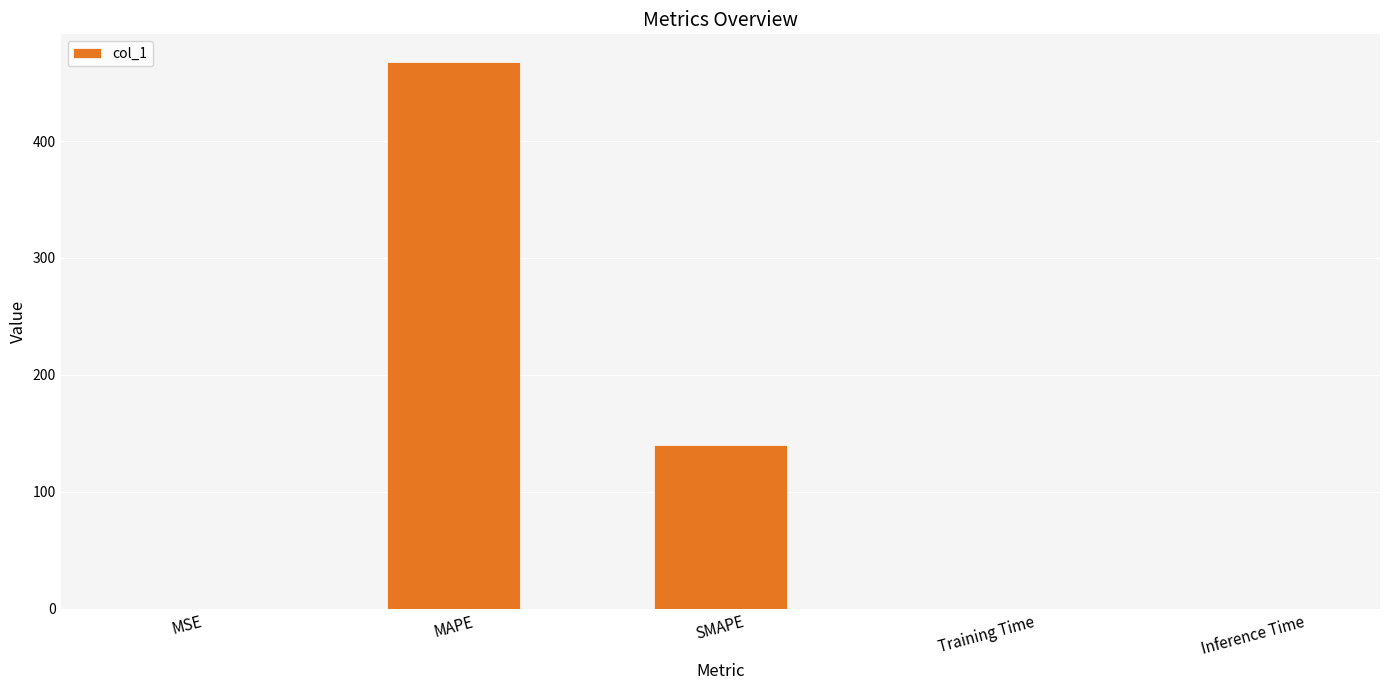

How many categories are shown in the chart?

5